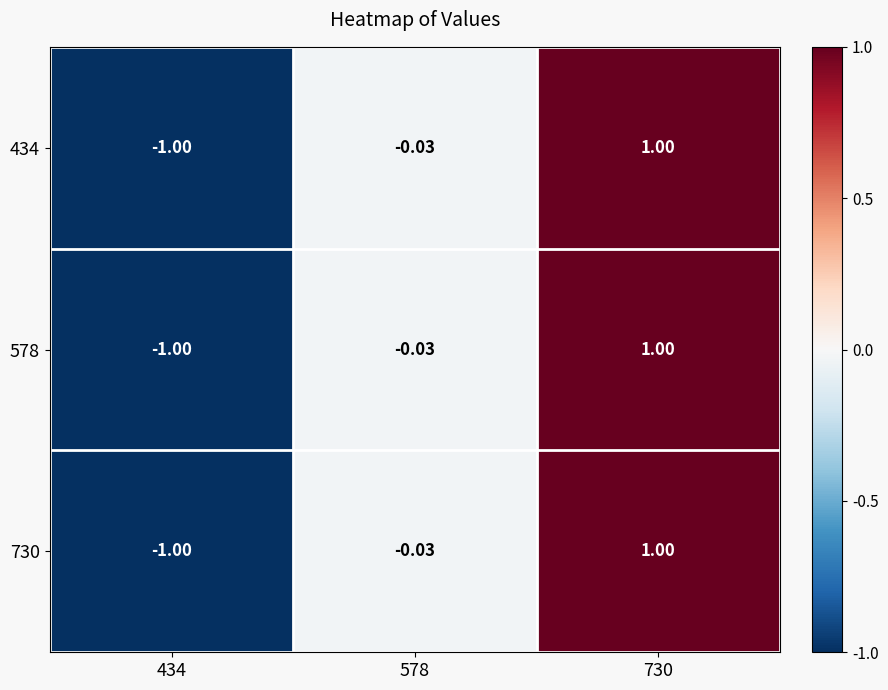

Count the number of categories in the chart.

3